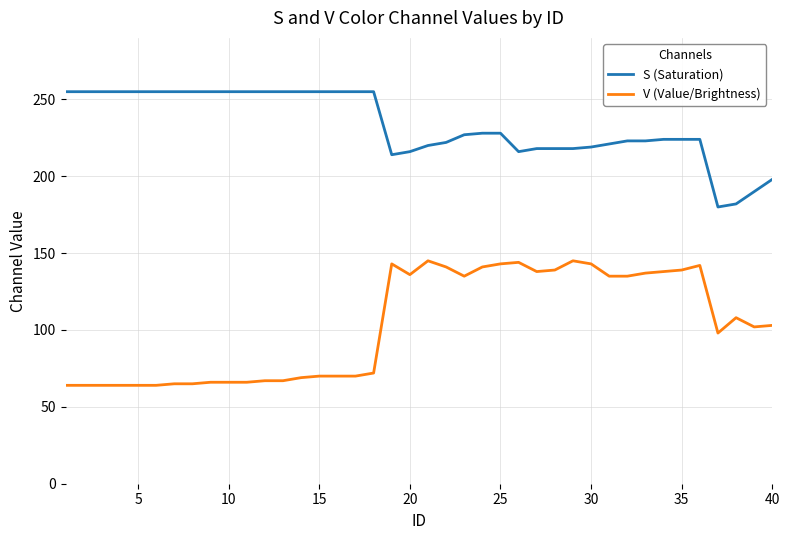

Which series has the largest total across all categories?

S (Saturation)